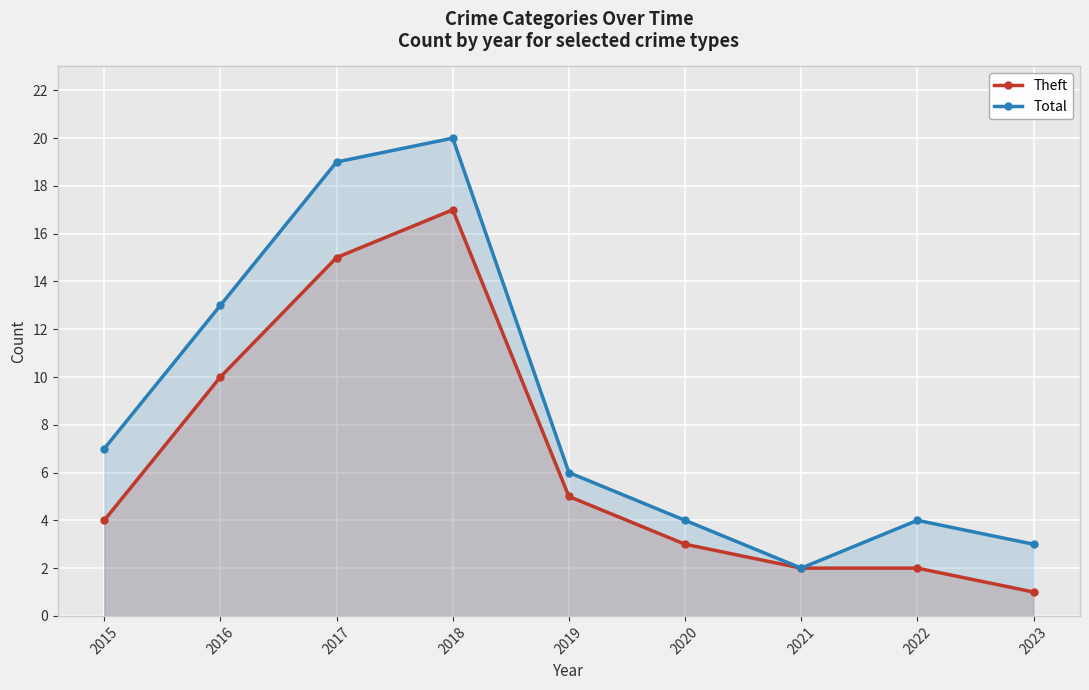

Is it true that Theft equals 2 at 2016?

False